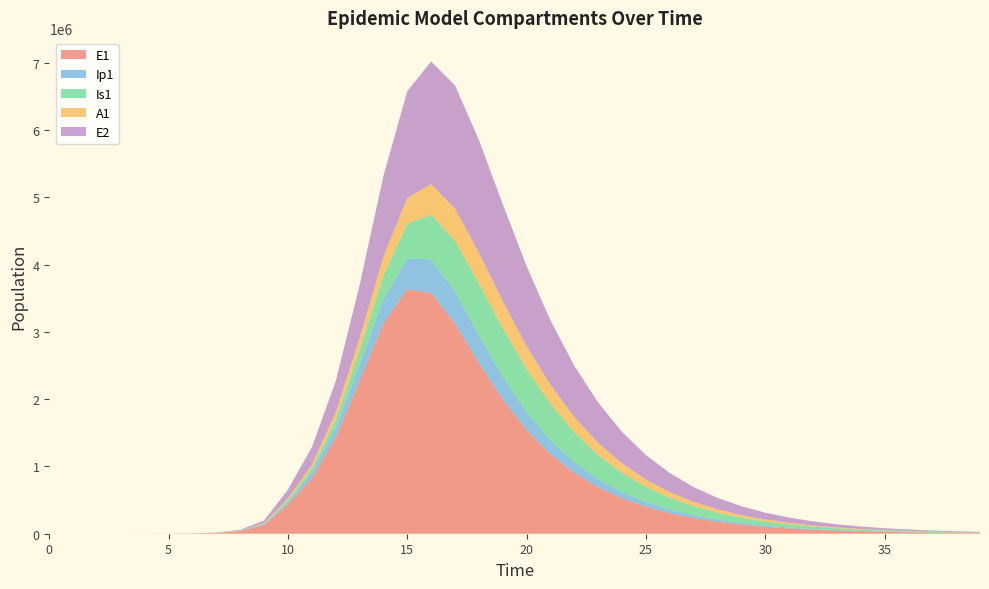

Reading right to left, list all the values displayed in this chart.

E1: 39=8824.2	38=11590.5	37=15224.1	36=19996.6	35=26265.1	34=34498.4	33=45312.2	32=59514.7	31=78167.2	30=102662.6	29=134828.5	28=177062.0	27=232504.7	26=305269.2	25=400728.0	24=525874.2	23=689746.3	22=903855.8	21=1182384.1	20=1541377.3	19=1994597.3	18=2539758.4	17=3122910.2	16=3578958.6	15=3633148.3	14=3127635.4	13=2267600.3	12=1429215.9	11=823287.3	10=434377.4	9=130784.9	8=38393.7	7=11187.1	6=3252.6	5=945.1	4=274.5	3=79.7	2=23.1	1=6.3	0=0.0
Ip1: 39=1558.7	38=2047.3	37=2689.1	36=3532.1	35=4639.3	34=6093.5	33=8003.4	32=10511.7	31=13805.7	30=18131.1	29=23810.1	28=31264.7	27=41047.0	26=53877.2	25=70689.3	24=92683.0	23=121367.1	22=158555.9	21=206212.0	20=265865.7	19=337020.6	18=413583.9	17=478270.7	16=501149.7	15=456995.6	14=355261.1	13=238197.0	12=143174.6	11=81985.0	10=37207.0	9=11046.1	8=3229.3	7=939.8	6=273.1	5=79.4	4=23.0	3=6.7	2=1.9	1=0.5	0=0.0
Is1: 39=5375.1	38=7056.4	37=9261.8	36=12153.7	35=15943.4	34=20906.1	33=27398.1	32=35879.4	31=46939.6	30=61328.1	29=79985.9	28=104073.9	27=134987.4	26=174336.4	25=223855.0	24=285175.9	23=359368.6	22=446087.7	21=542156.7	20=639507.6	19=722910.3	18=769375.8	17=753542.4	16=662906.9	15=514667.6	14=351885.2	13=215330.3	12=120625.5	11=60667.7	10=25712.1	9=7558.4	8=2203.3	7=640.7	6=186.3	5=54.2	4=15.9	3=4.8	2=1.7	1=0.9	0=1.0
A1: 39=2578.5	38=3385.6	37=4444.6	36=5833.8	35=7655.5	34=10043.0	33=13169.7	32=17260.2	31=22605.0	30=29576.1	29=38647.3	28=50413.7	27=65610.9	26=85125.2	25=109982.0	24=141291.0	23=180103.7	22=227114.5	21=282095.3	20=342914.1	19=404026.2	18=454661.0	17=478190.4	16=456798.0	15=385160.5	14=282571.5	13=182260.3	12=106475.8	11=58033.3	10=25700.9	9=7603.9	8=2220.7	7=646.1	6=187.7	5=54.5	4=15.8	3=4.5	2=1.2	1=0.2	0=0.0
E2: 39=9719.5	38=12619.9	37=16383.9	36=21267.5	35=27602.3	34=35817.0	33=46465.4	32=60262.1	31=78126.5	30=101239.4	29=131110.4	28=169659.5	27=219308.8	26=283076.9	25=364652.9	24=468401.4	23=599185.2	22=761771.9	21=959342.4	20=1190197.0	19=1441282.0	18=1677738.8	17=1833121.5	16=1820048.4	15=1588259.2	14=1196383.2	13=785628.6	12=464652.6	11=258007.9	10=133450.9	9=39675.9	8=11604.1	7=3377.5	6=981.7	5=285.2	4=82.9	3=24.1	2=7.0	1=1.9	0=0.0